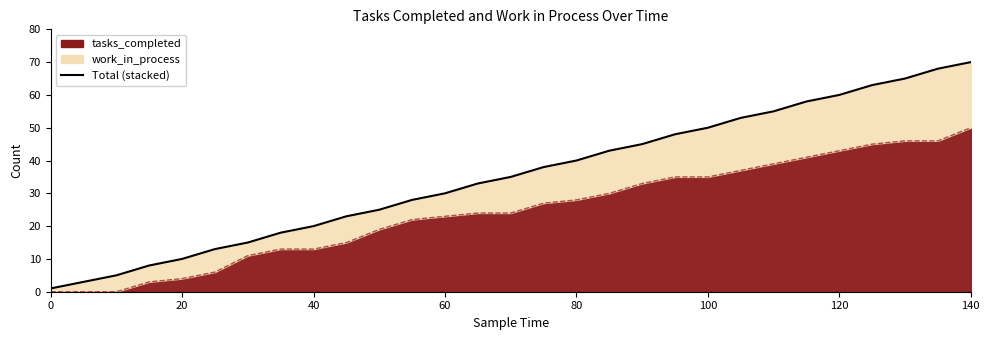

How many lines are shown in the chart?

1